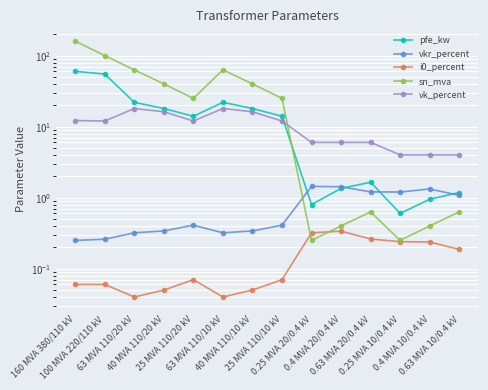

In vk_percent, how many points are lower than both neighbors (excluding endpoints)?

2